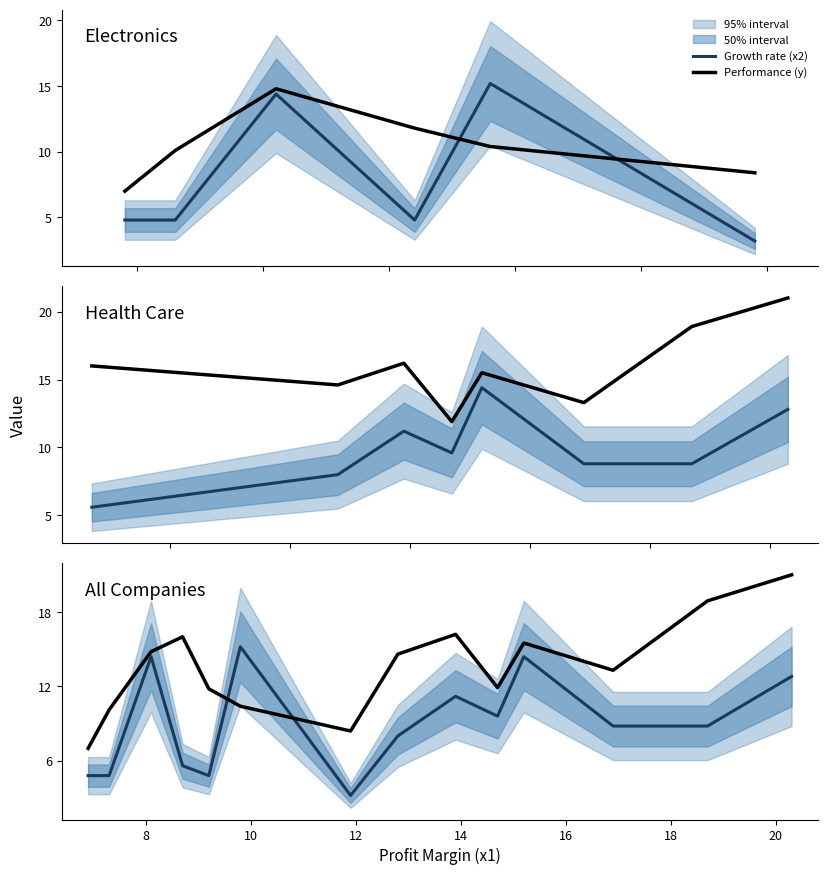

Is the value of Performance (y) at 9 greater than the value of Growth rate (x2) at 22?

Yes